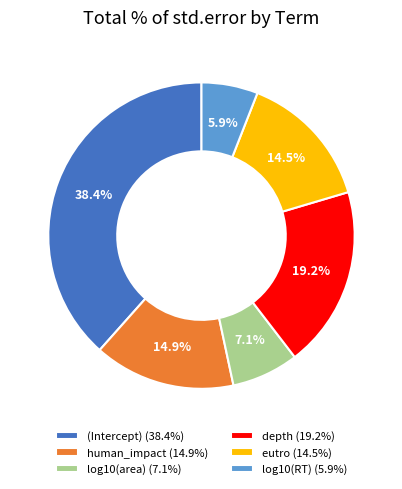

Combined, what portion of the pie is log10(RT) and eutro?

20.4%